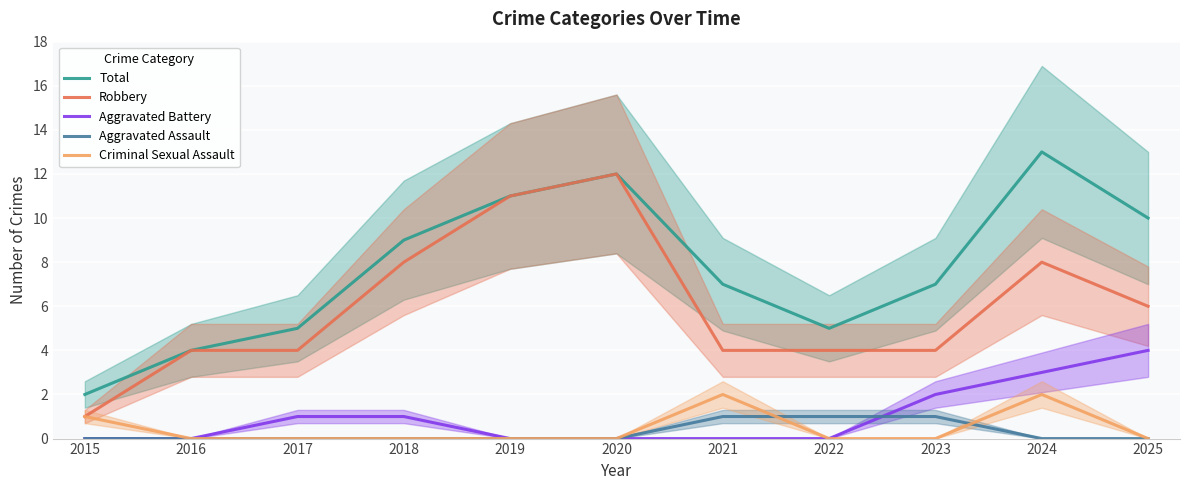

True or false: Aggravated Battery and Robbery intersect in this chart.

False